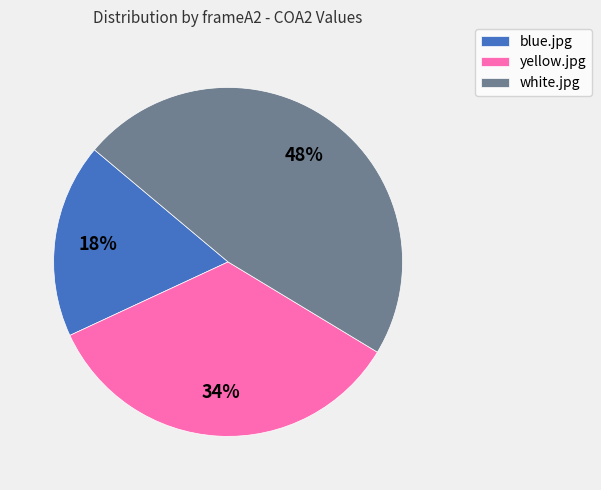

To the nearest percent, what percentage of the pie is yellow.jpg?

34%